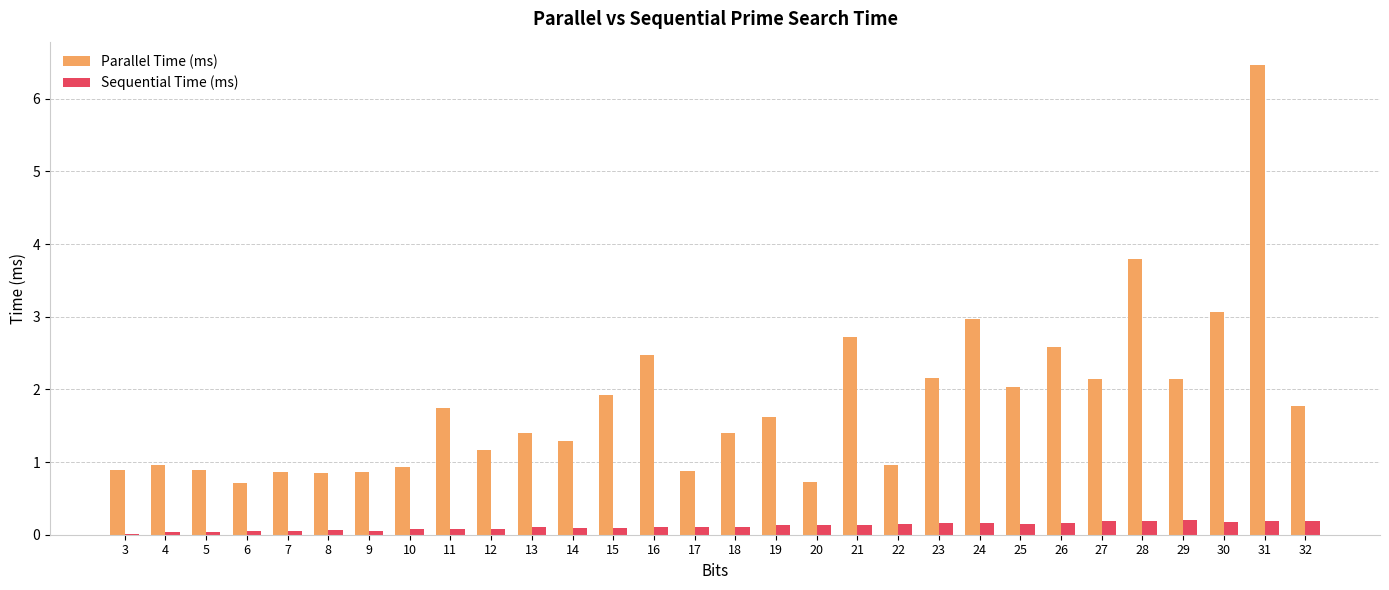

What is the sum of all Sequential Time (ms) values?

3.5